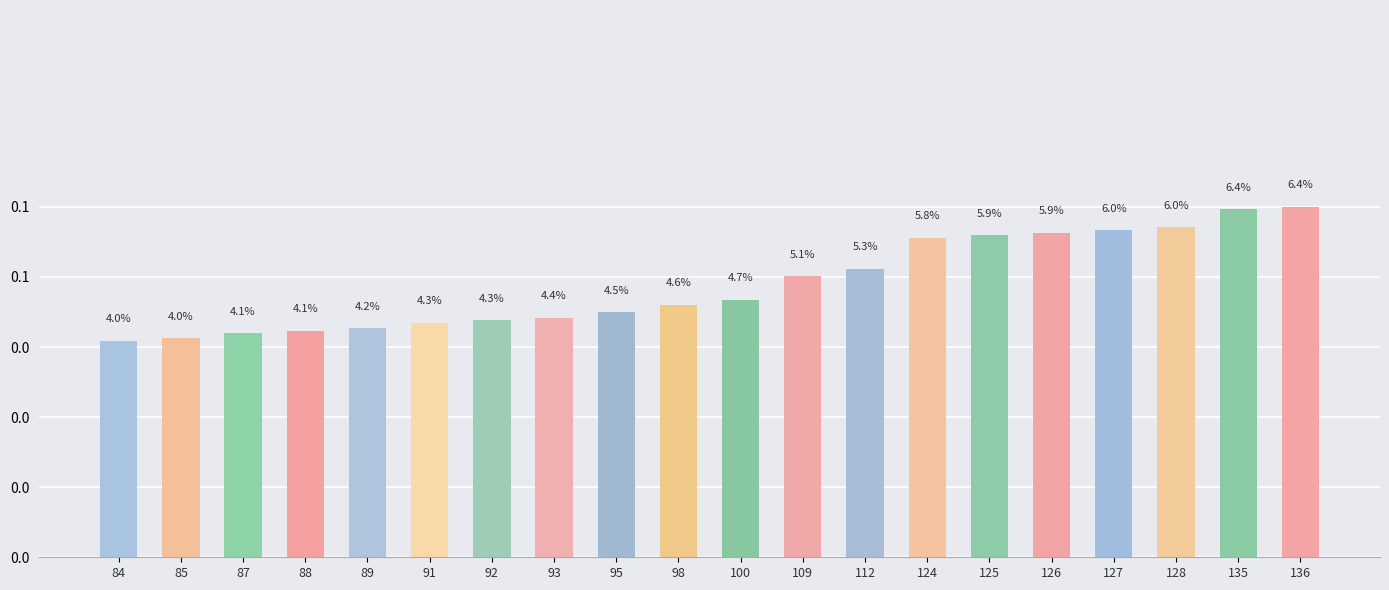

Does the chart contain any negative values?

No